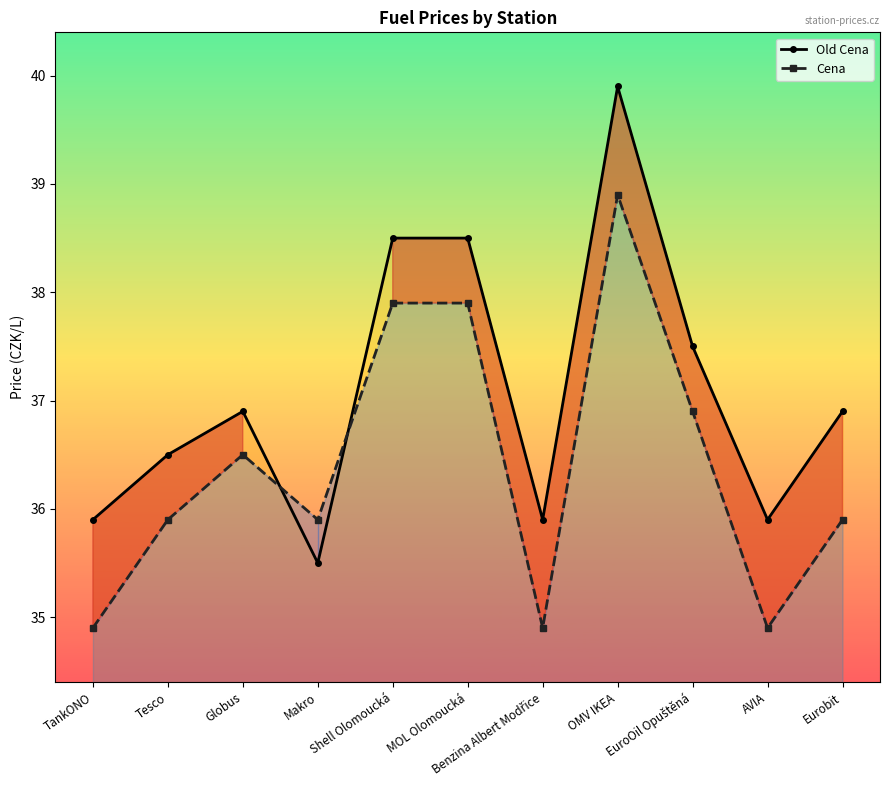

Count the number of data series in this chart.

2